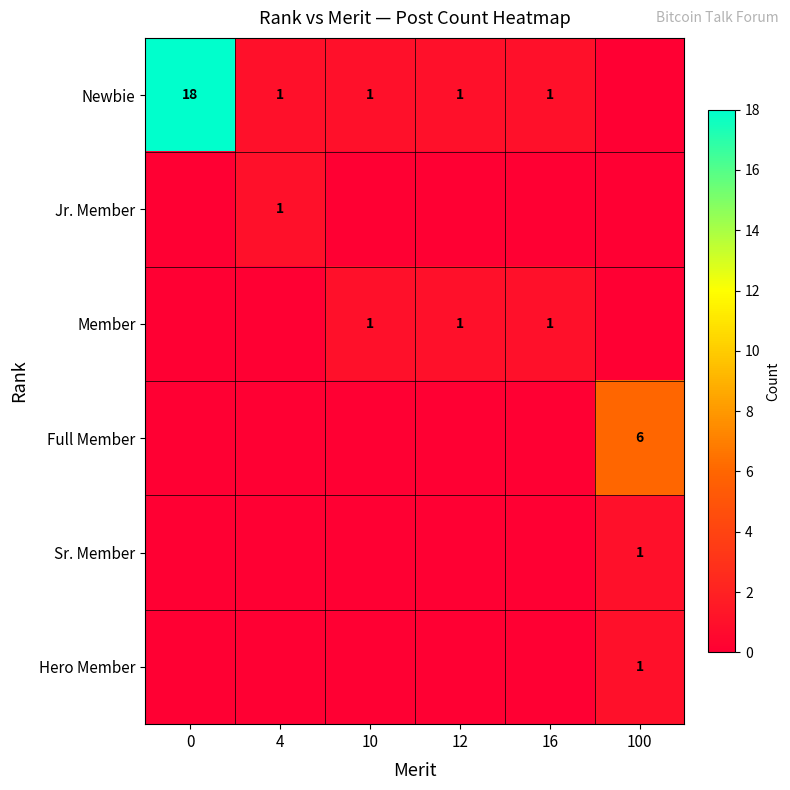

What is the spread (max minus min) of values at 100?

6